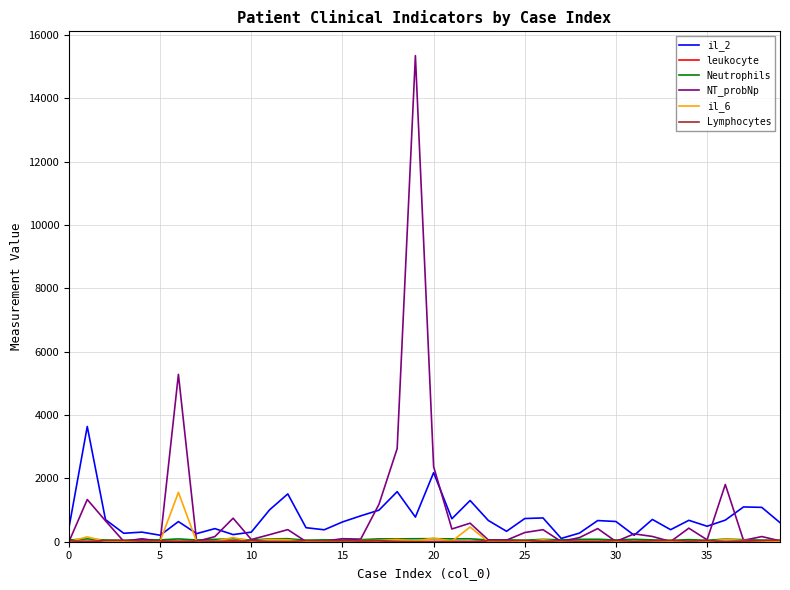

What is the highest value of the il_6 series?

1559.2